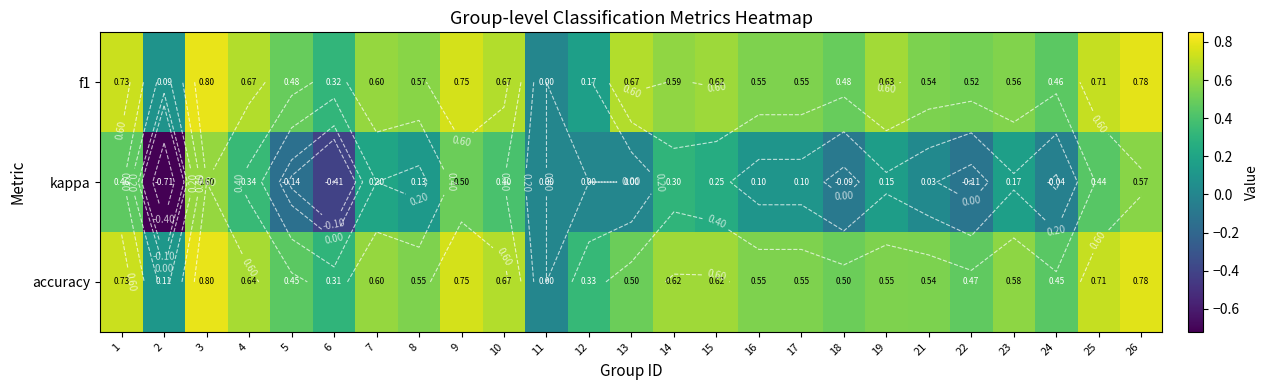

The f1 series shows 0.0 at 2. True or false?

False